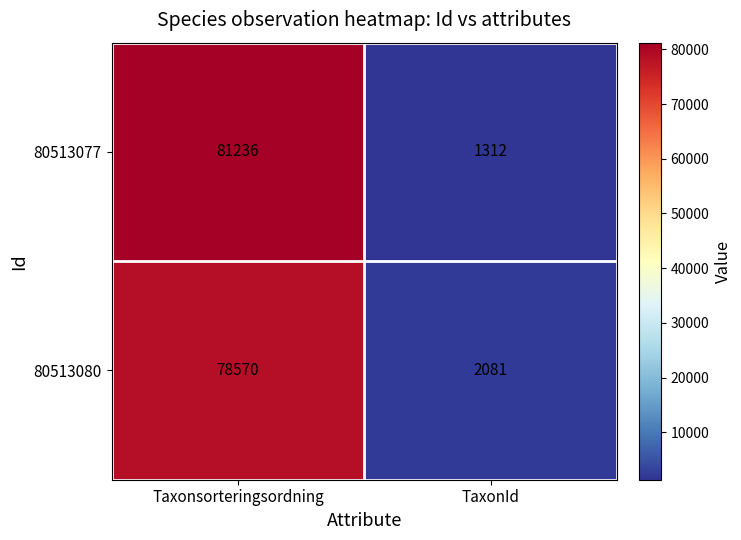

Count the number of categories in the chart.

2